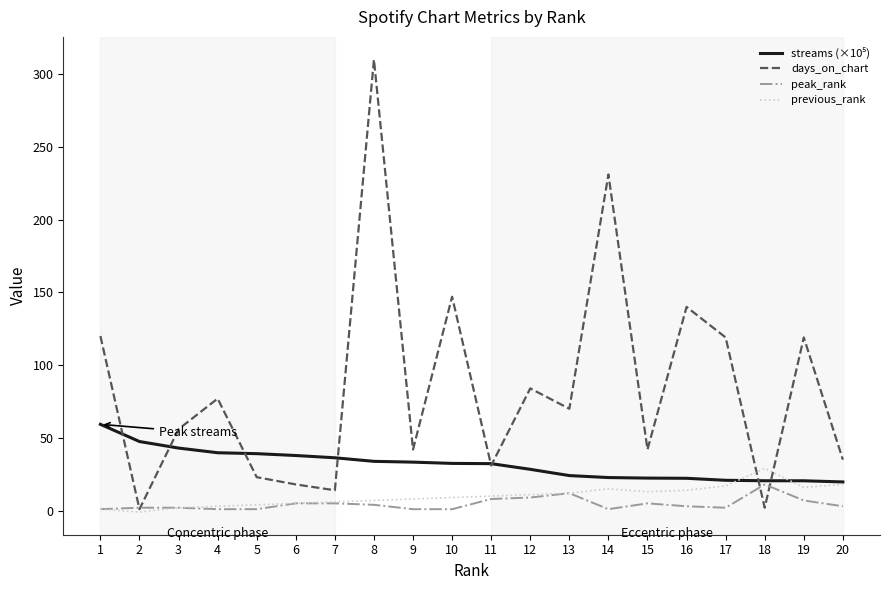

How many series are shown in this chart?

4